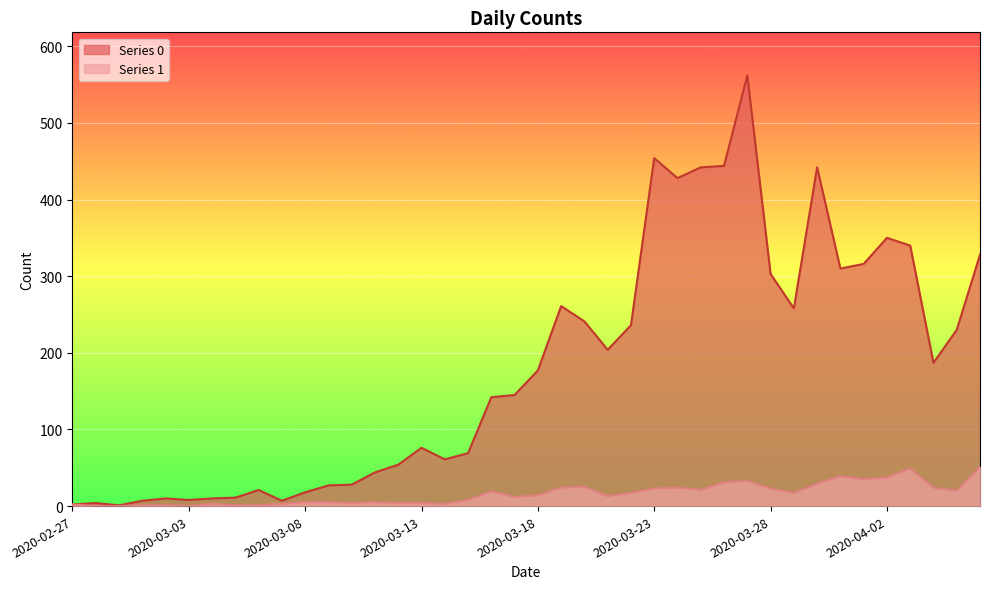

What is the difference between the maximum and minimum values in the 0 series?

561